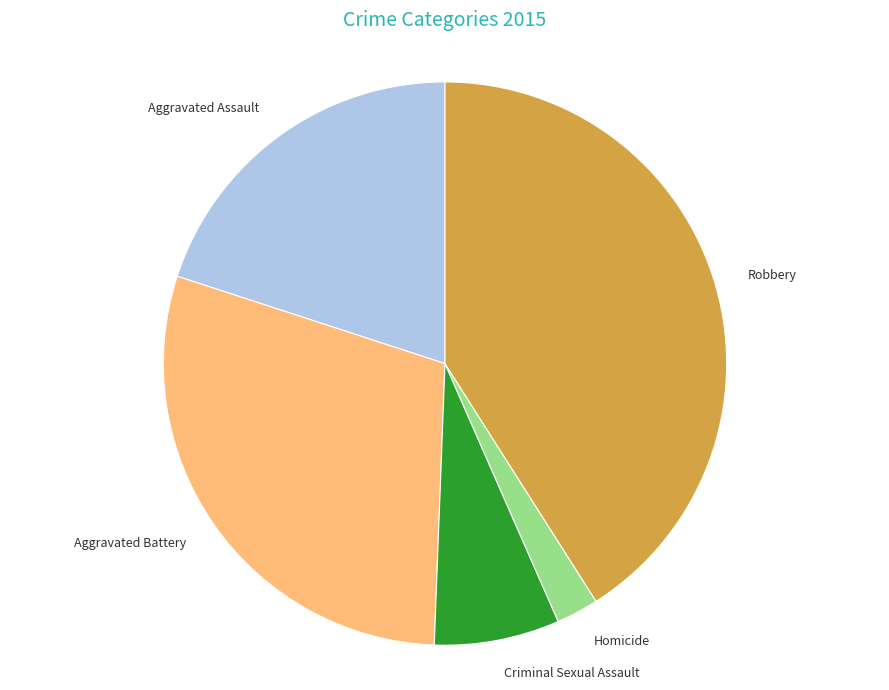

Approximately how many times larger is the value at Aggravated Assault compared to Robbery?

0.5